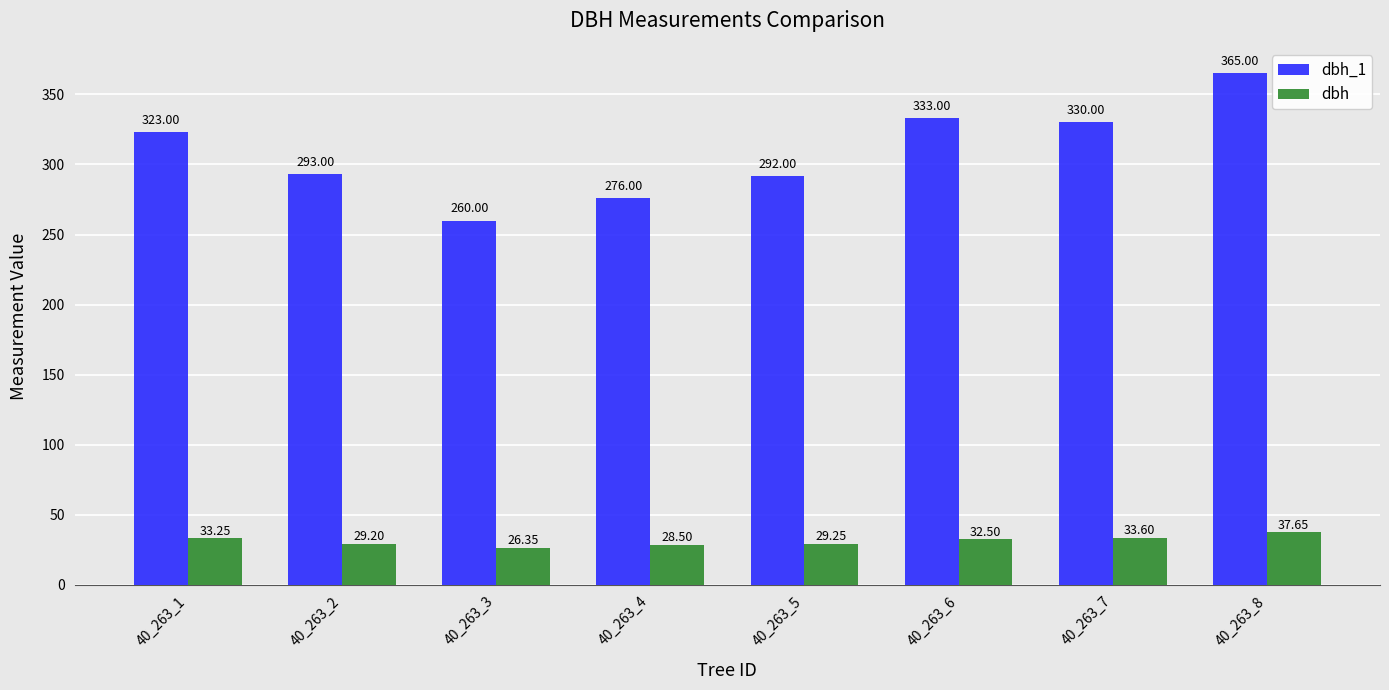

List the labels in order of dbh_1 value, largest first.

40_263_8, 40_263_6, 40_263_7, 40_263_1, 40_263_2, 40_263_5, 40_263_4, 40_263_3